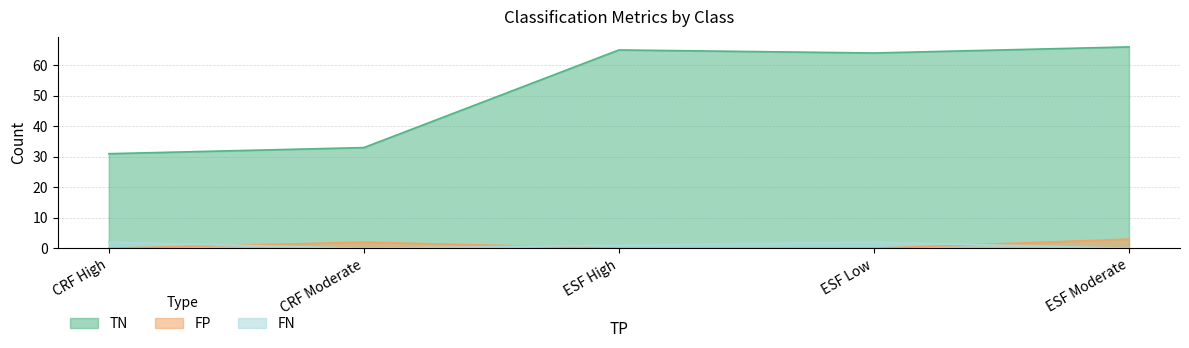

Reading right to left, extract all data points from this chart.

TN: ESF Moderate=66	ESF Low=64	ESF High=65	CRF Moderate=33	CRF High=31
FP: ESF Moderate=3	ESF Low=0	ESF High=0	CRF Moderate=2	CRF High=0
FN: ESF Moderate=0	ESF Low=2	ESF High=1	CRF Moderate=0	CRF High=2